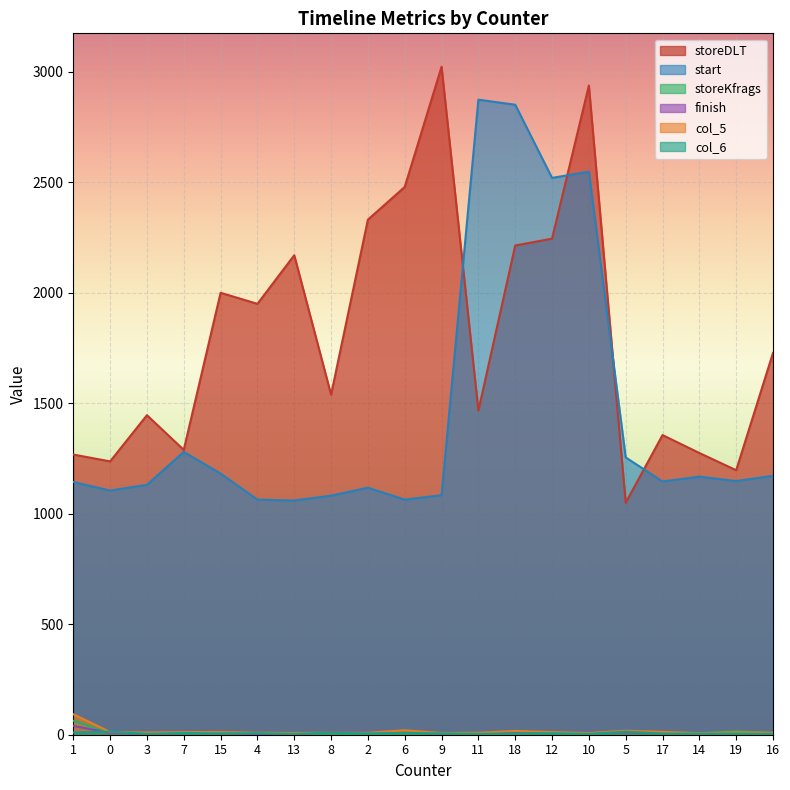

What position from the left is 0?

2